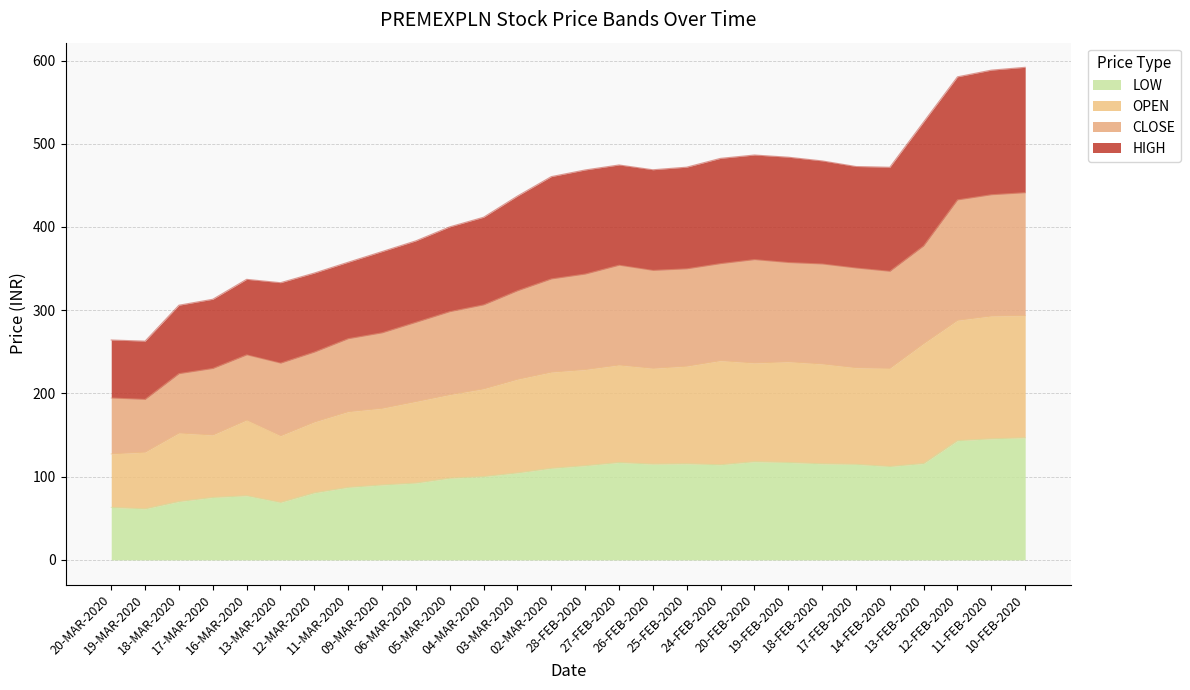

What is the value of the LOW point at the 16th from the left?

117.0